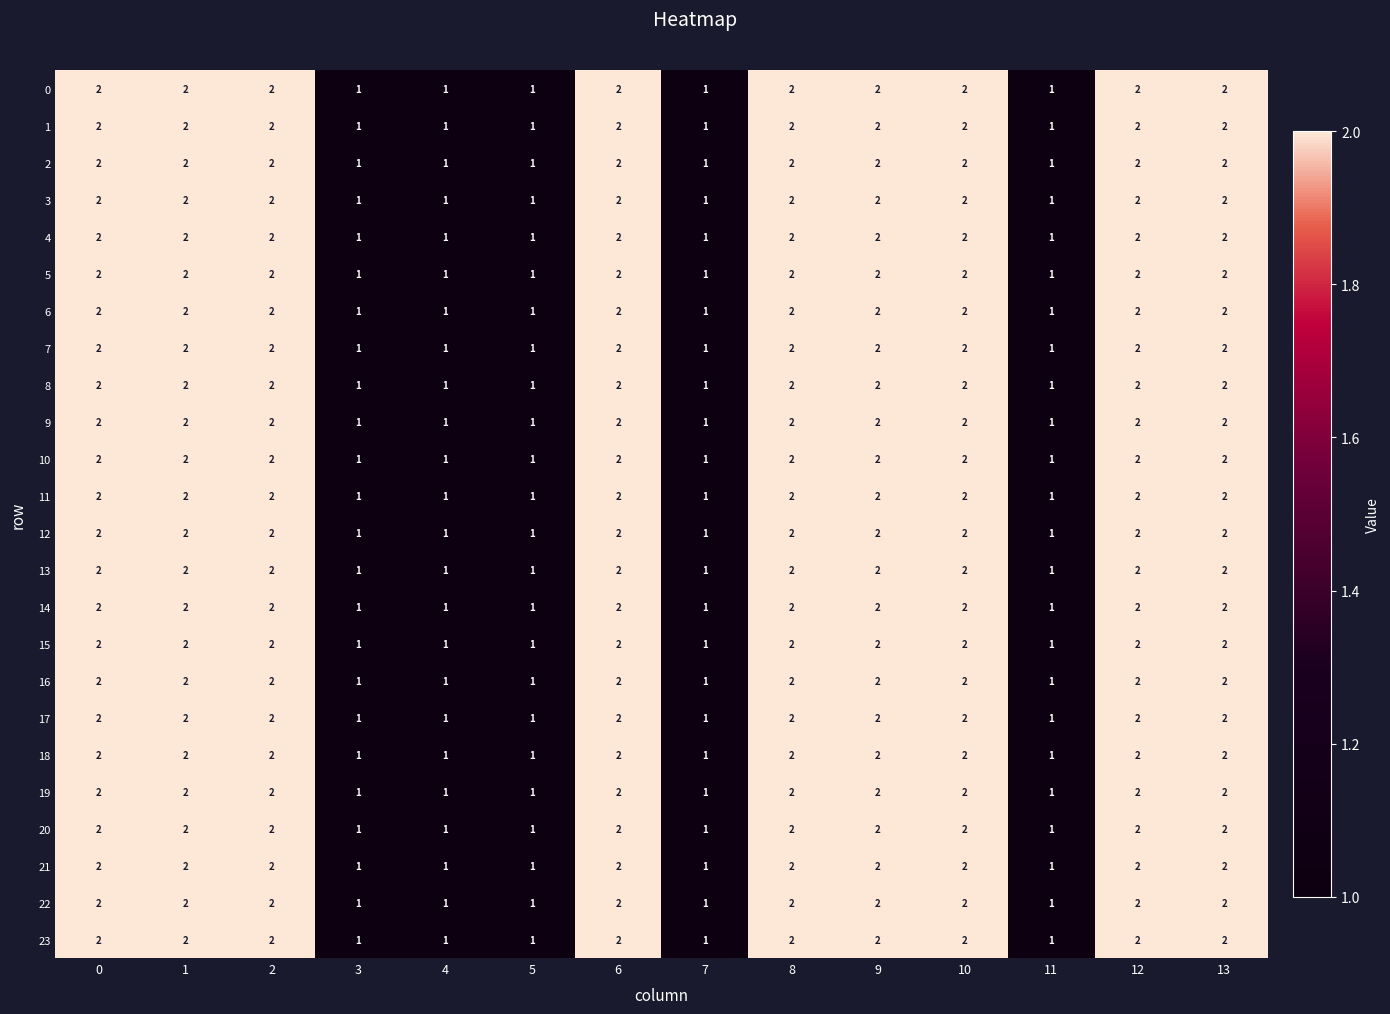

How many 20 values are between 1 and 2?

14